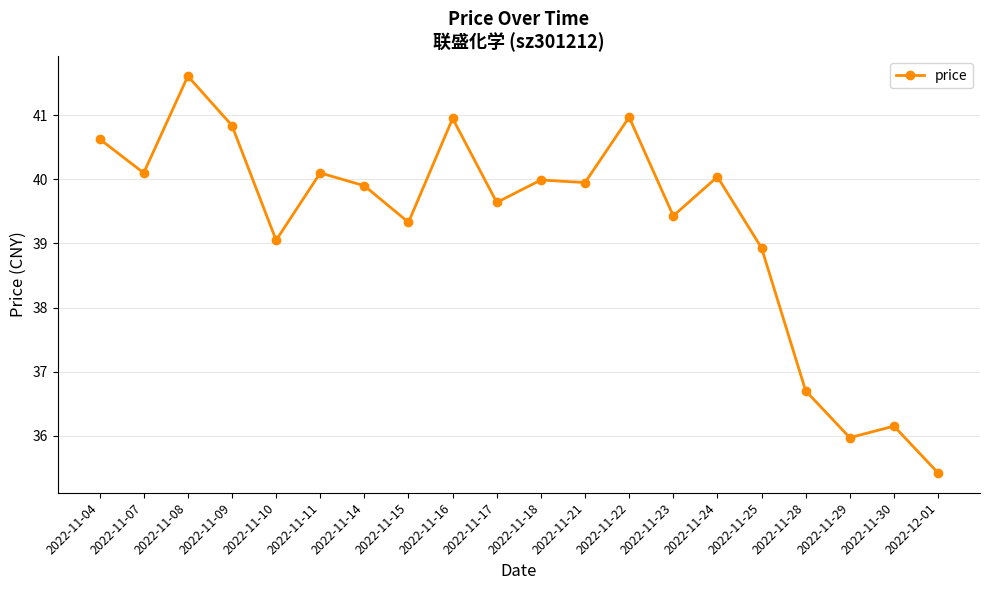

What is the sum of all values?

785.7